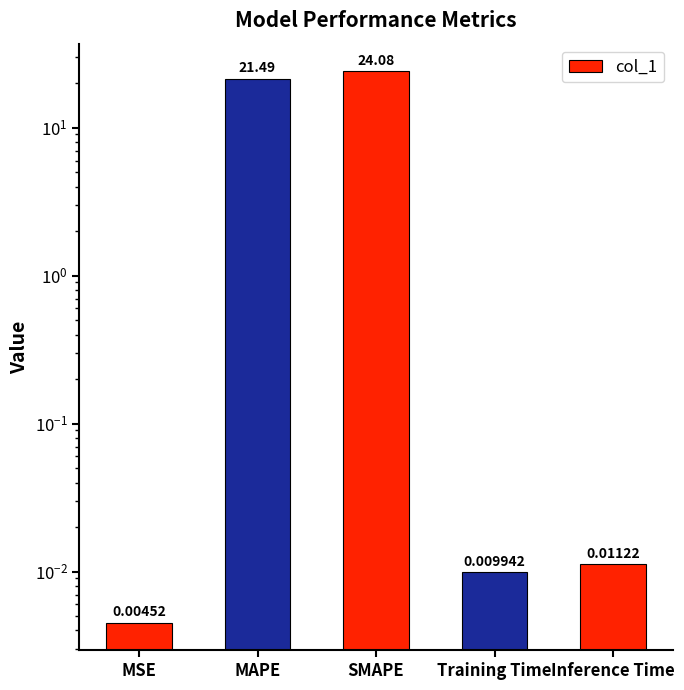

Rank the categories by value from lowest to highest.

MSE, Training Time, Inference Time, MAPE, SMAPE